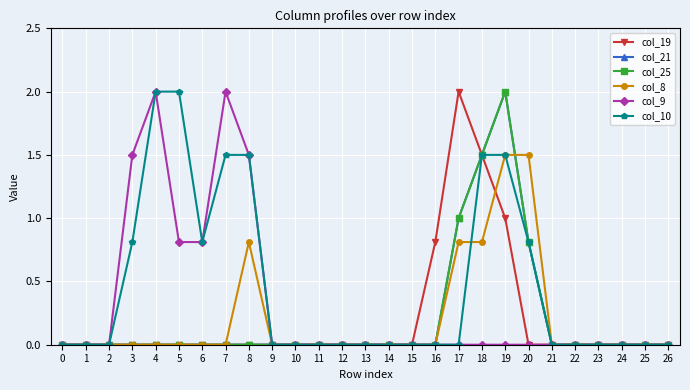

At which category is the sum across all series the highest?

19